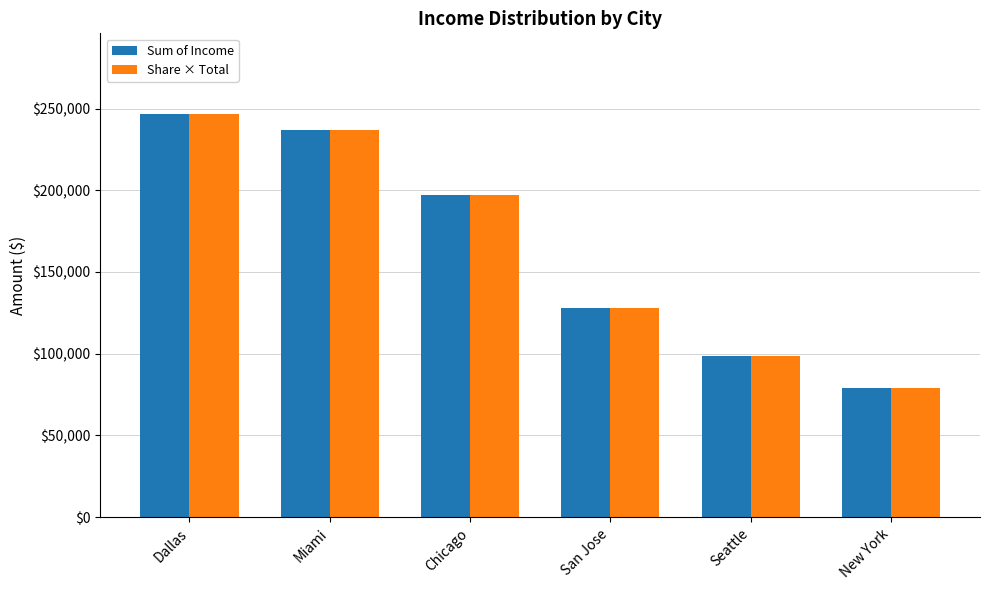

What is the label of the 4th bar from the left?

San Jose